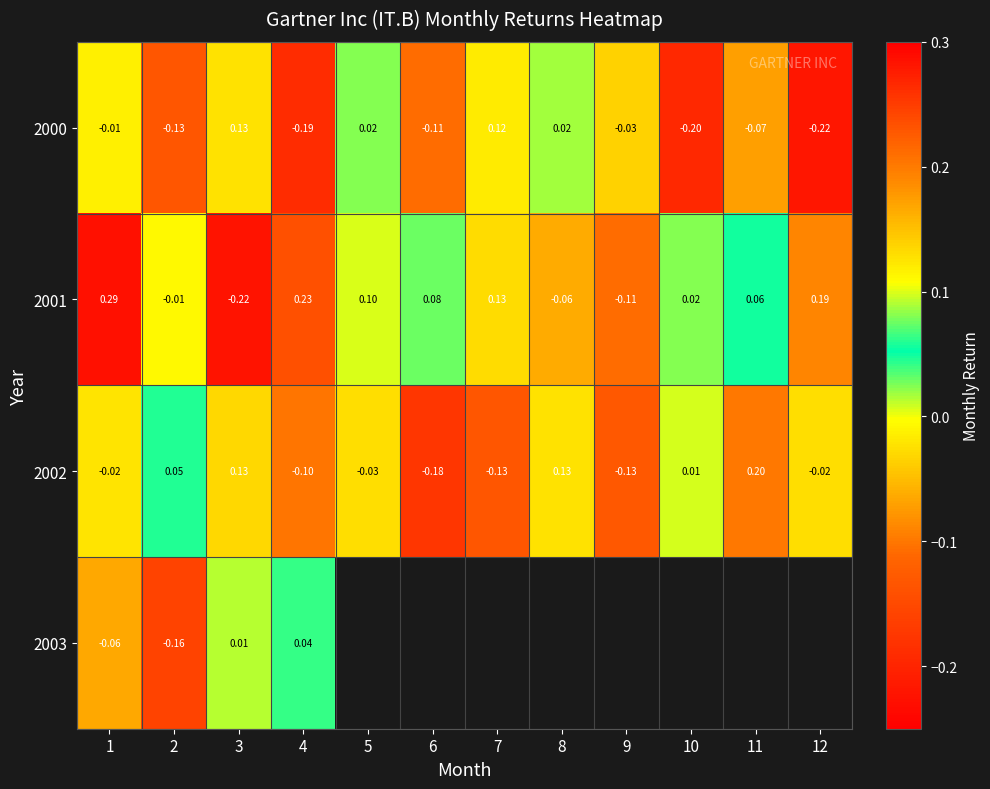

Rank the categories by 2002 value from highest to lowest.

11, 3, 8, 2, 10, 1, 12, 5, 4, 9, 7, 6